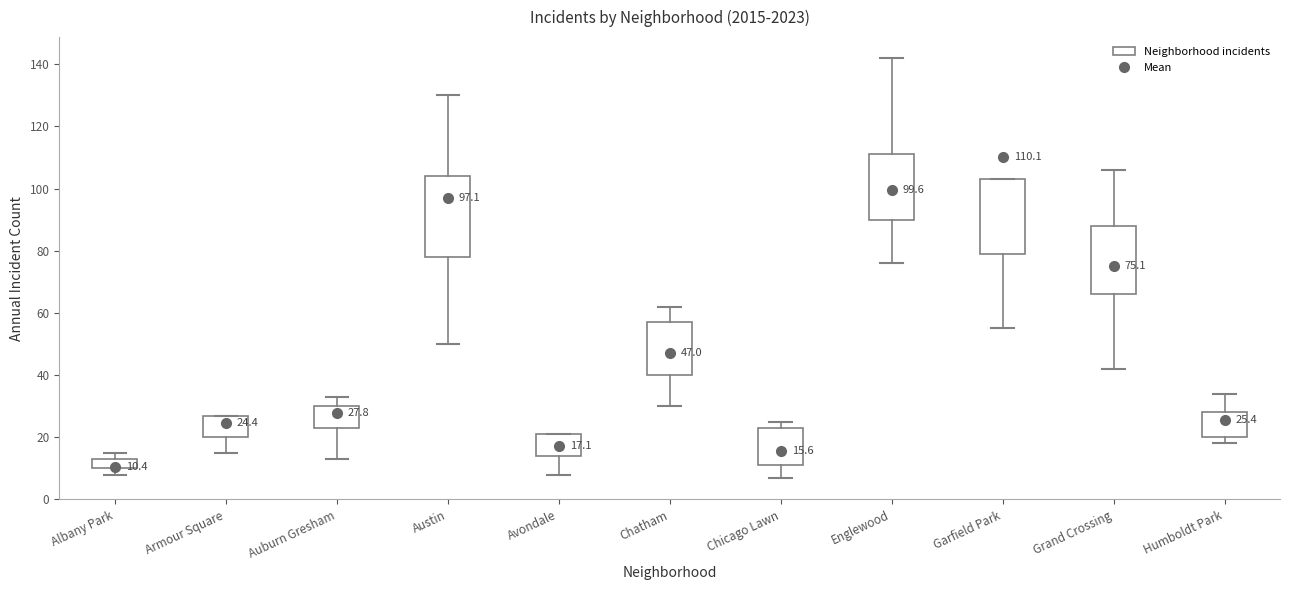

Which box is the tallest, from its lower edge to its upper edge?

Austin